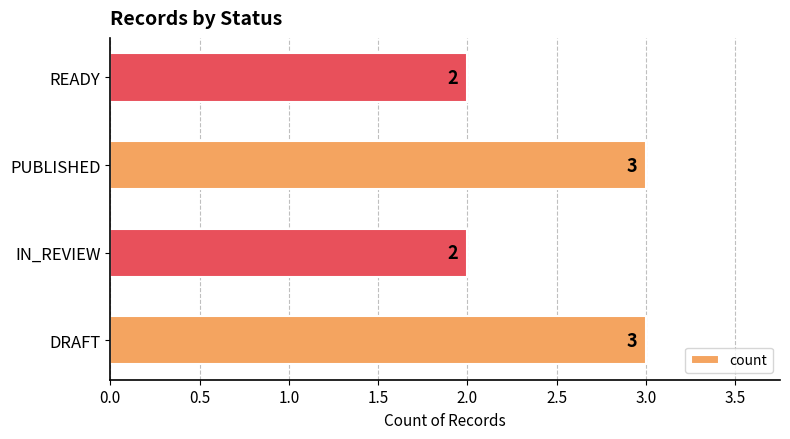

What is the sum of all values?

10